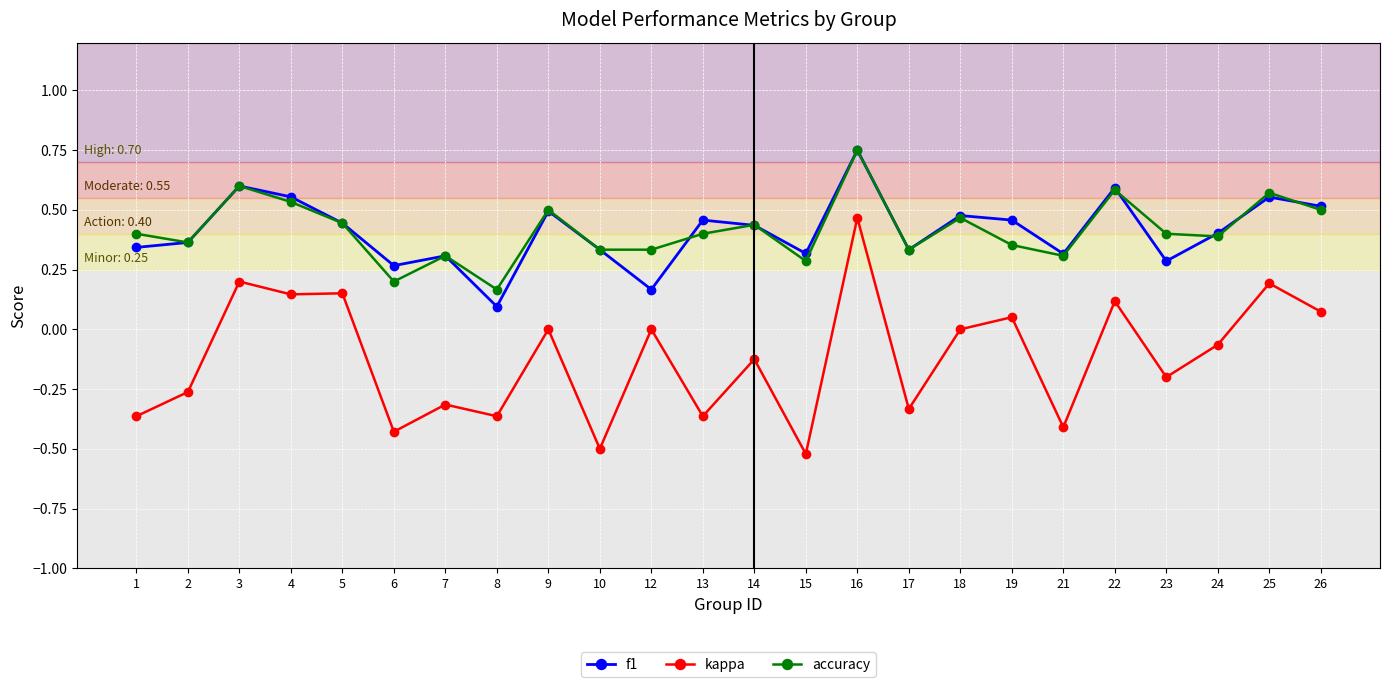

What are all the series names shown in the legend?

f1, kappa, accuracy